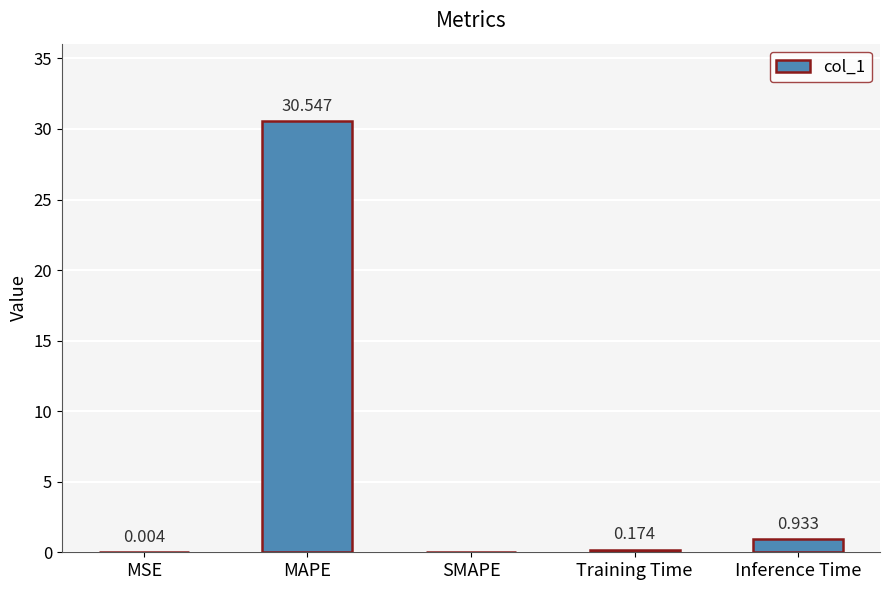

Between SMAPE and Training Time, which is larger?

Training Time